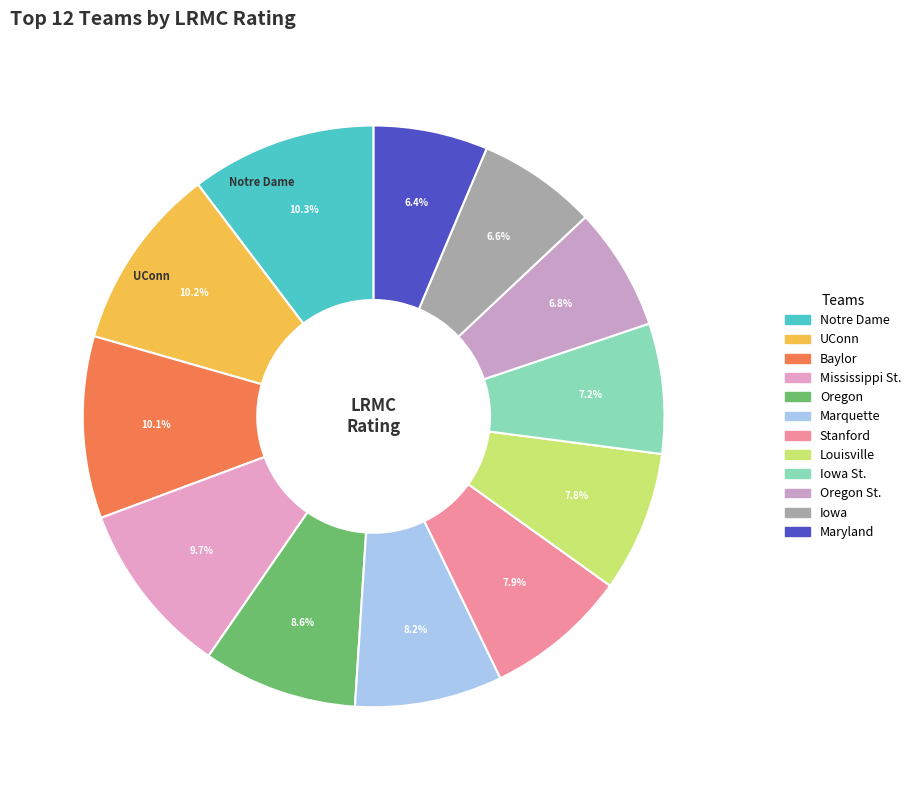

How many slices are in this pie chart?

12